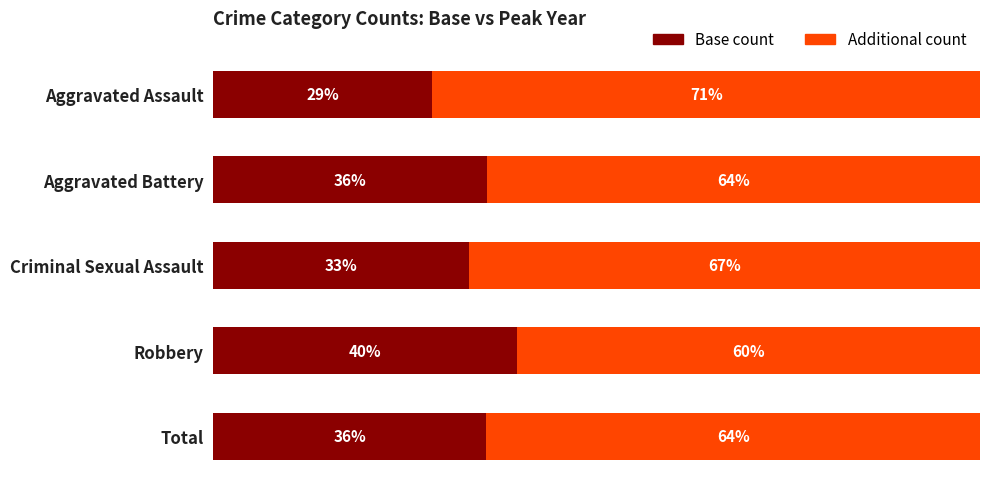

Reading right to left, extract all data points from this chart.

Base count: 80=35.6	60=39.6	40=33.3	20=35.7	0=28.6
Additional count: 80=64.4	60=60.4	40=66.7	20=64.3	0=71.4